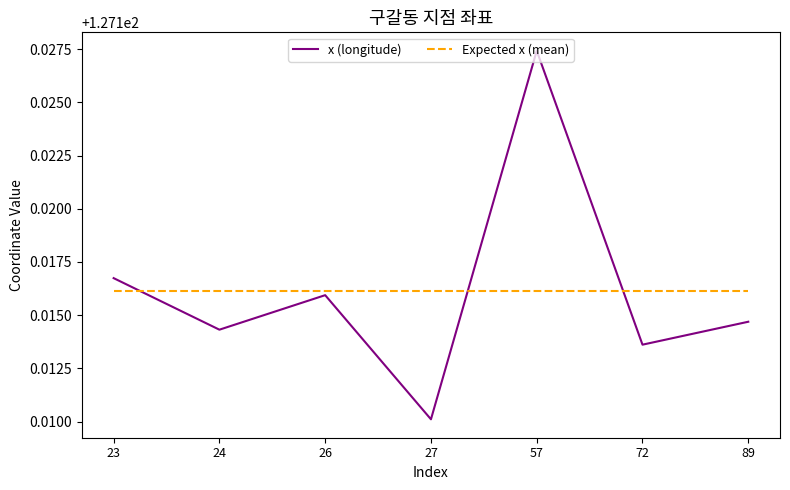

How many lines are shown in the chart?

2